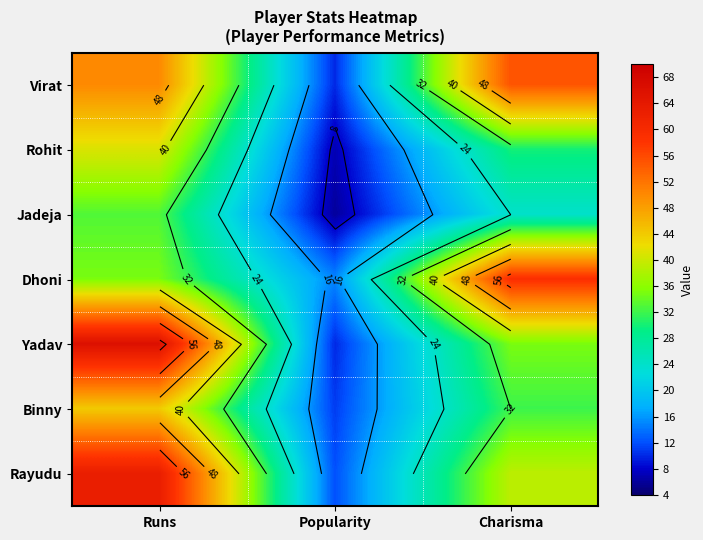

Which series has the largest total across all categories?

Virat